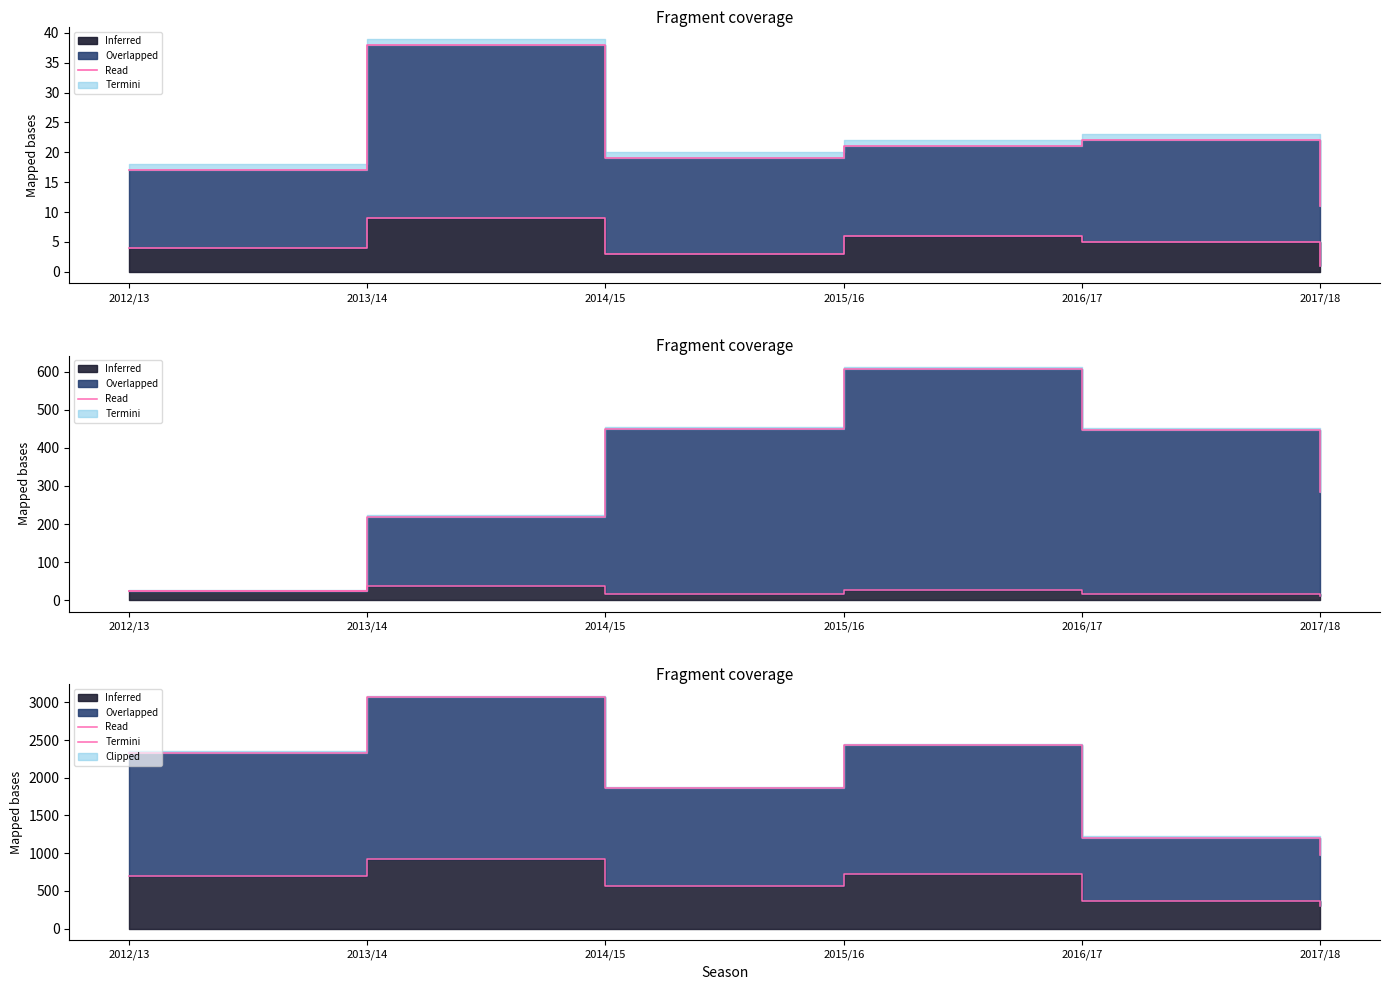

The value at 2014/15 is 5. True or false?

False